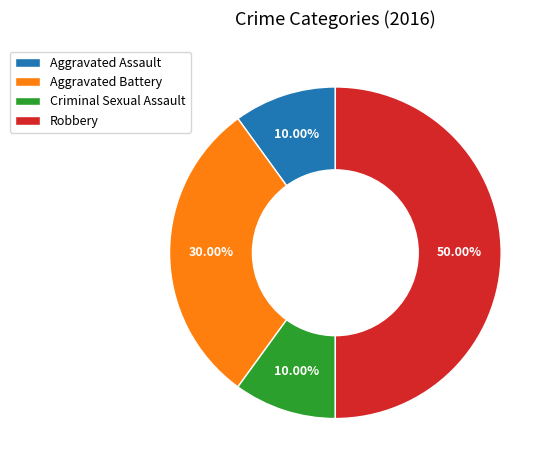

How many slices are in this pie chart?

4